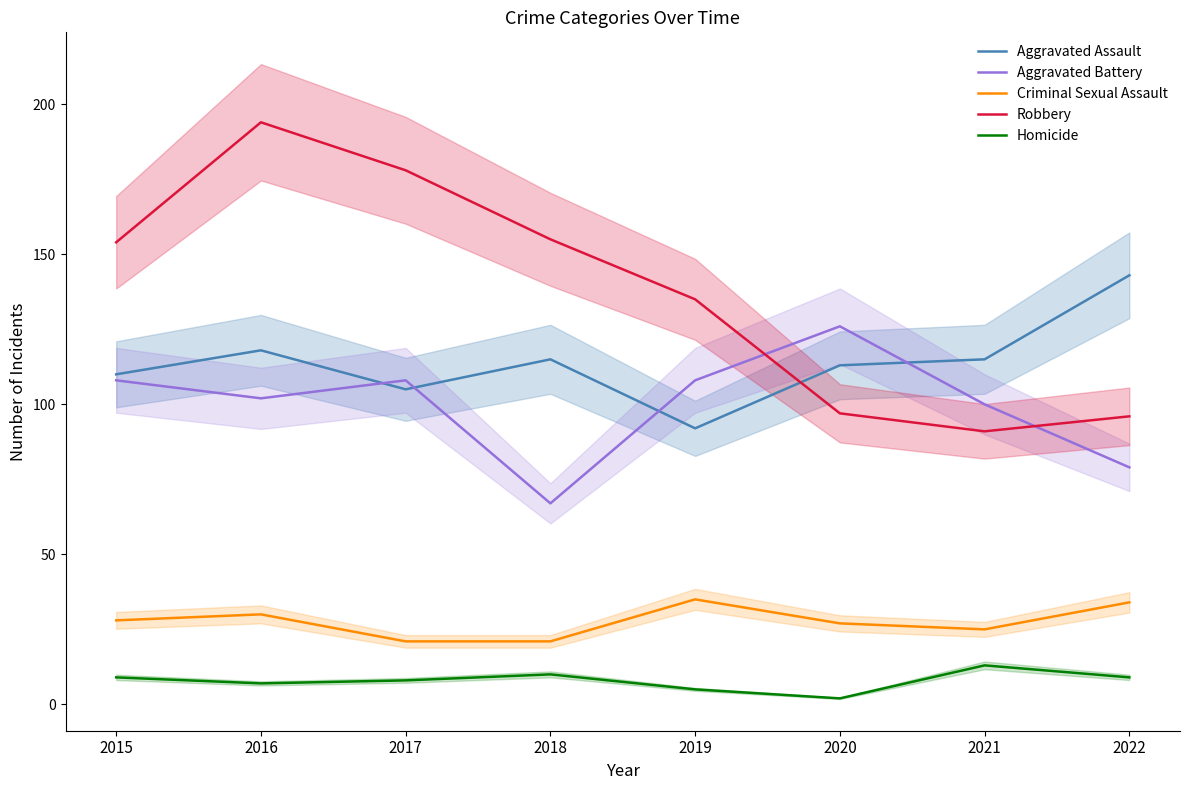

Reading left to right, transcribe all the data shown in this chart.

Aggravated Assault: 2015=110	2016=118	2017=105	2018=115	2019=92	2020=113	2021=115	2022=143
Aggravated Battery: 2015=108	2016=102	2017=108	2018=67	2019=108	2020=126	2021=100	2022=79
Criminal Sexual Assault: 2015=28	2016=30	2017=21	2018=21	2019=35	2020=27	2021=25	2022=34
Robbery: 2015=154	2016=194	2017=178	2018=155	2019=135	2020=97	2021=91	2022=96
Homicide: 2015=9	2016=7	2017=8	2018=10	2019=5	2020=2	2021=13	2022=9